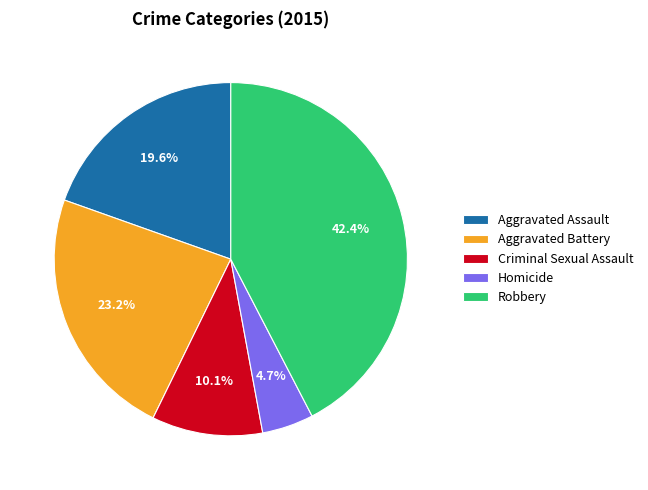

Between Robbery and Aggravated Assault, which is larger?

Robbery